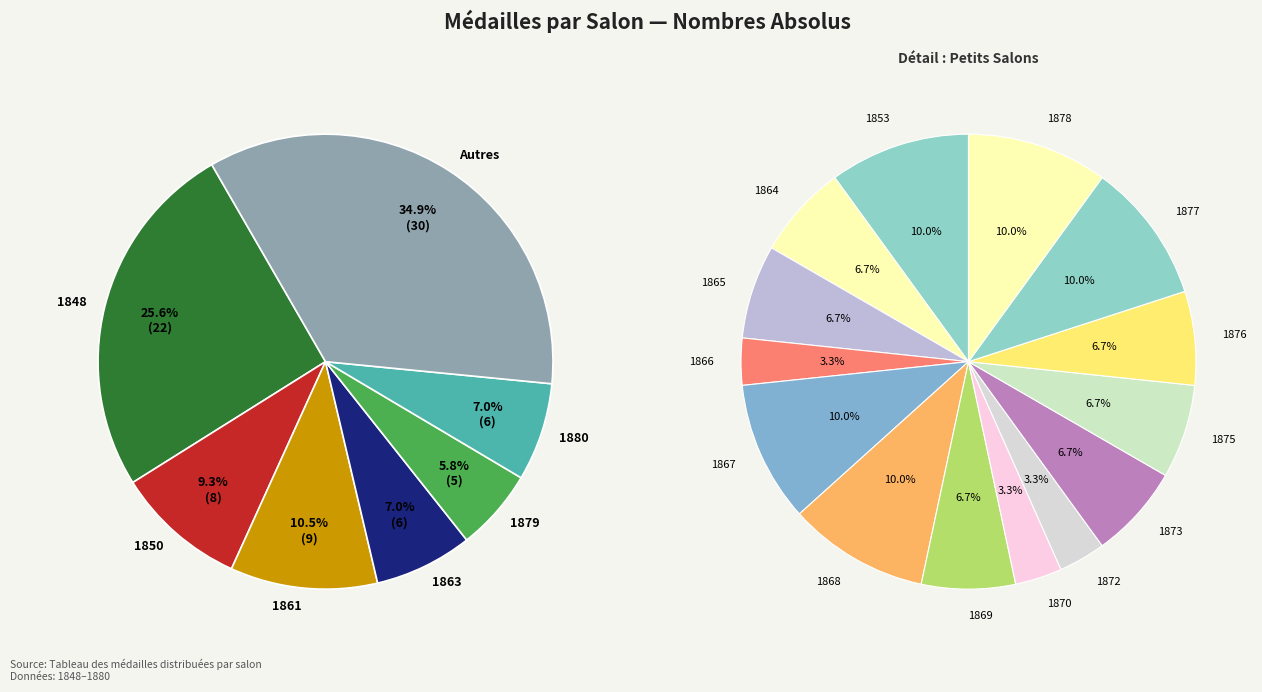

Does 1866 represent more than half of the total?

No